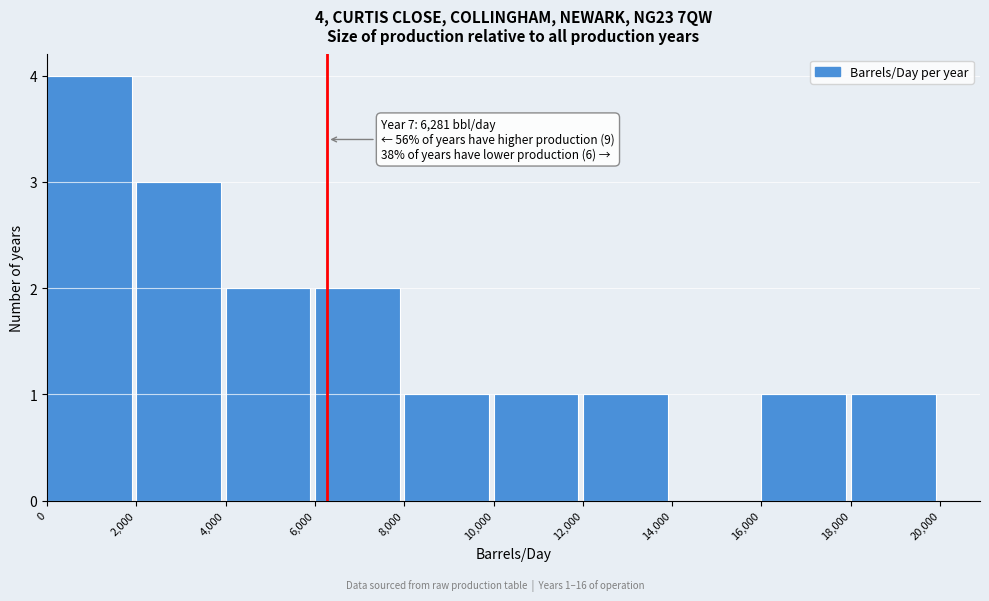

Over which range of the x-axis is the bar tallest?

0 to 2,000